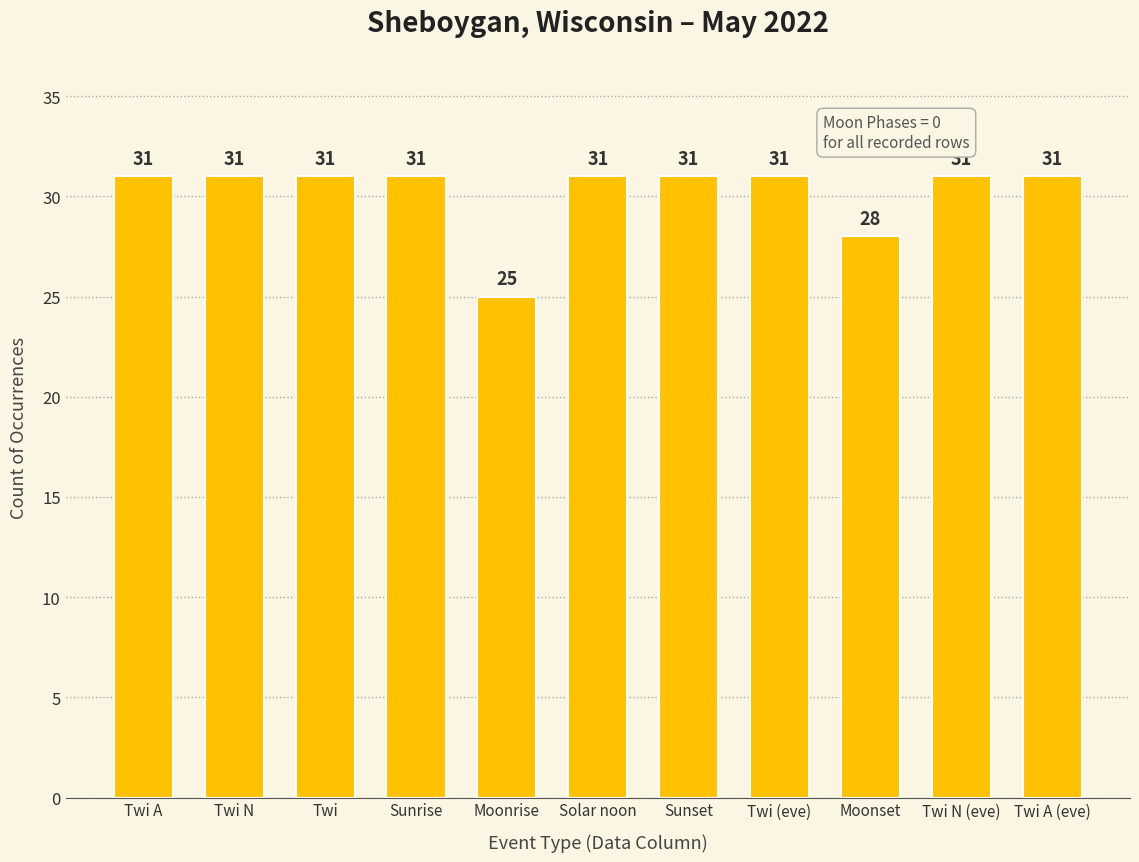

Between Twi and Moonset, which is larger?

Twi